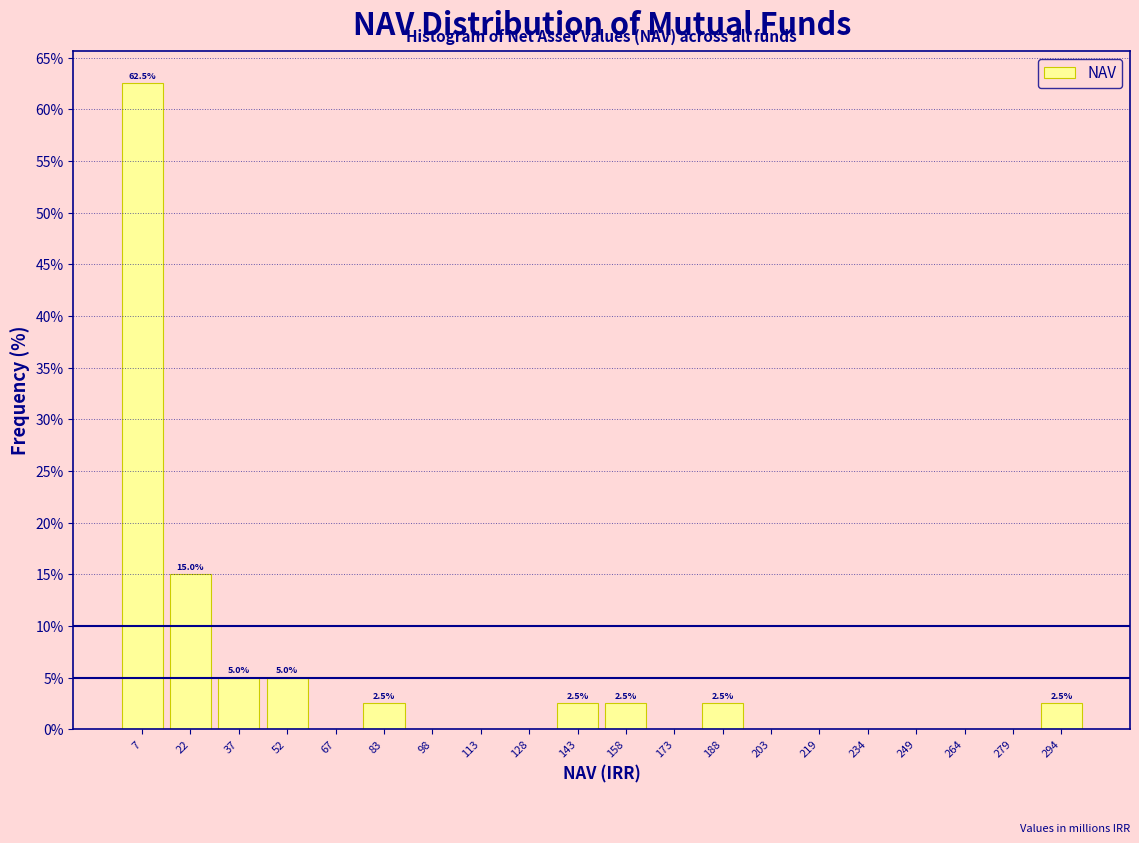

Reading left to right, transcribe all the data shown in this chart.

7=62.5	22=15.0	37=5.0	52=5.0	67=0.0	83=2.5	98=0.0	113=0.0	128=0.0	143=2.5	158=2.5	173=0.0	188=2.5	203=0.0	219=0.0	234=0.0	249=0.0	264=0.0	279=0.0	294=2.5